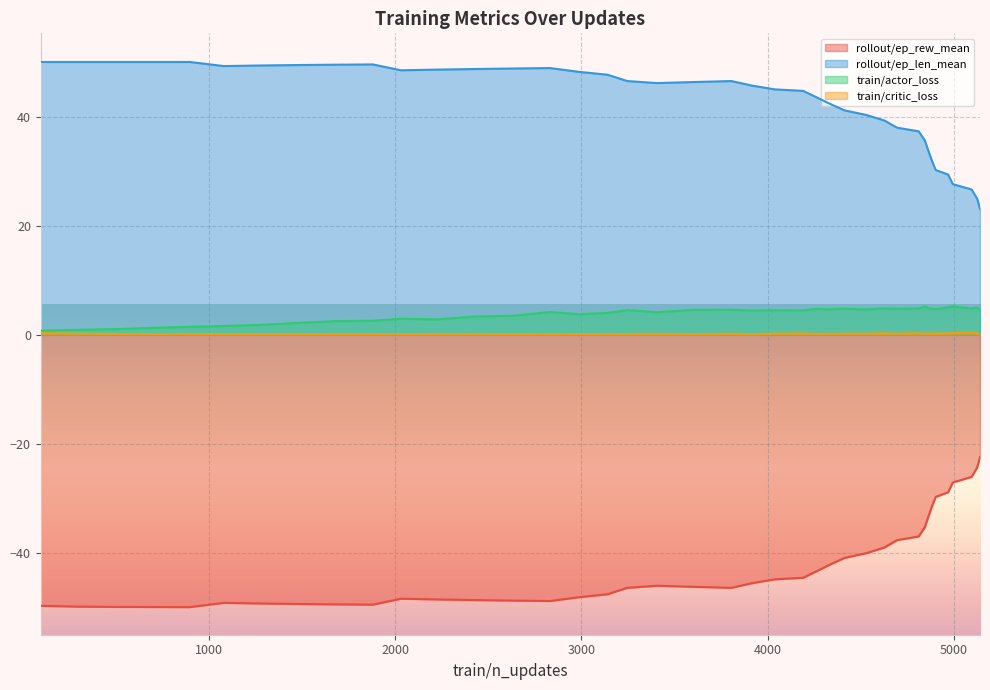

True or false: rollout/ep_len_mean and train/actor_loss cross at least once.

False